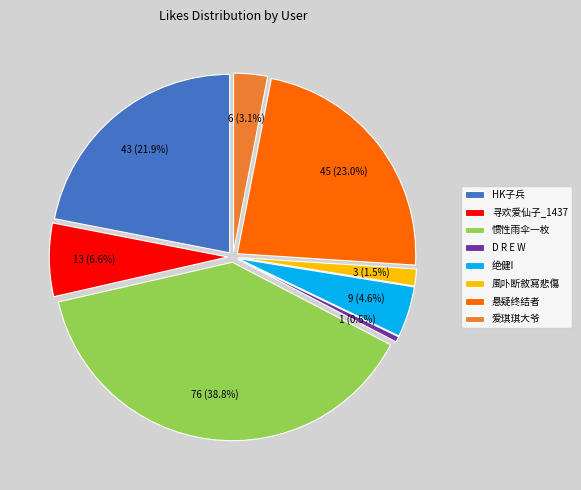

Rank the categories by value from lowest to highest.

D R E W, 風卟断敘寫悲傷, 爱琪琪大爷, 绝健I, 寻欢爱仙子_1437, HK子兵, 悬疑终结者, 惯性雨伞一枚